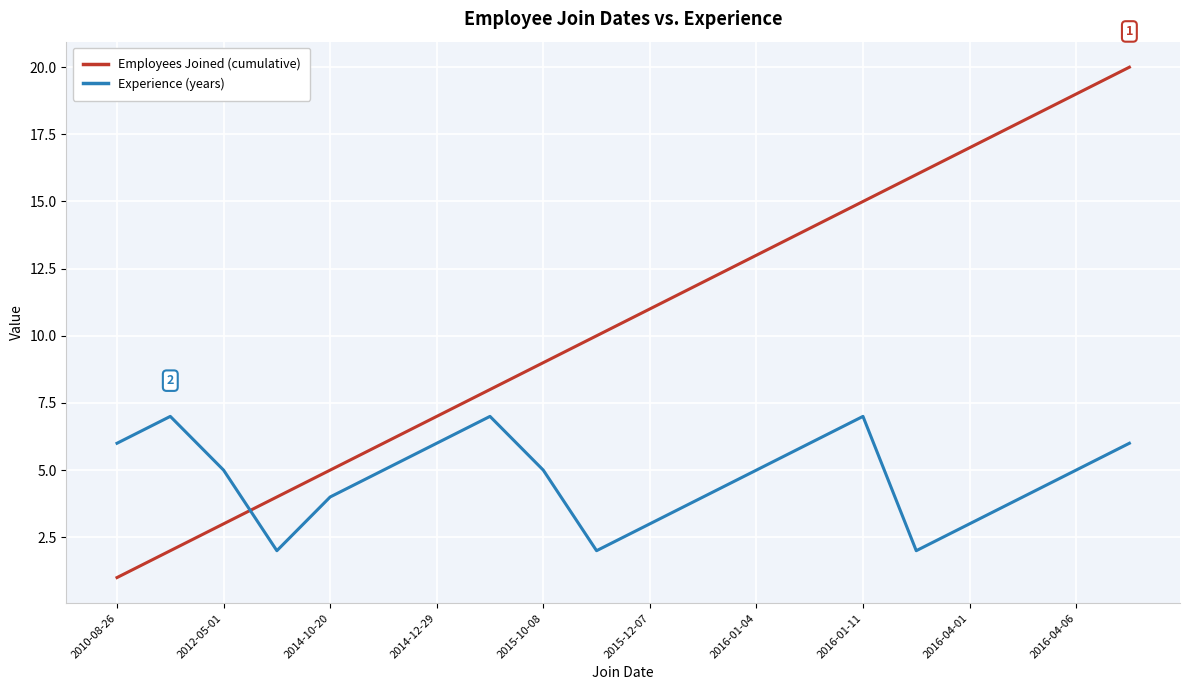

How many interior local peaks does the Experience (years) series have?

3